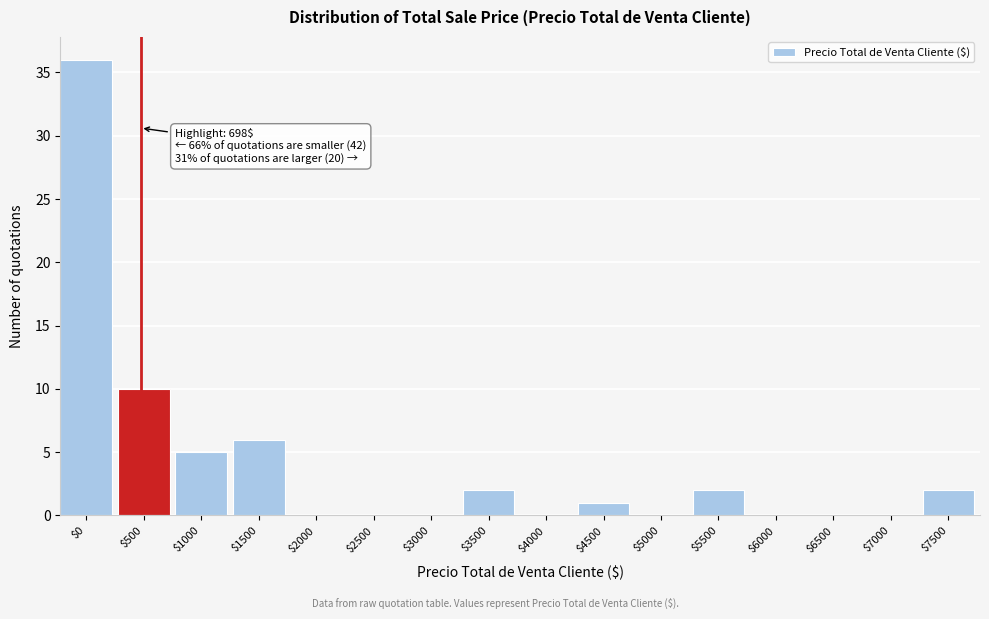

Where is the data nearest to the value 18?

$500